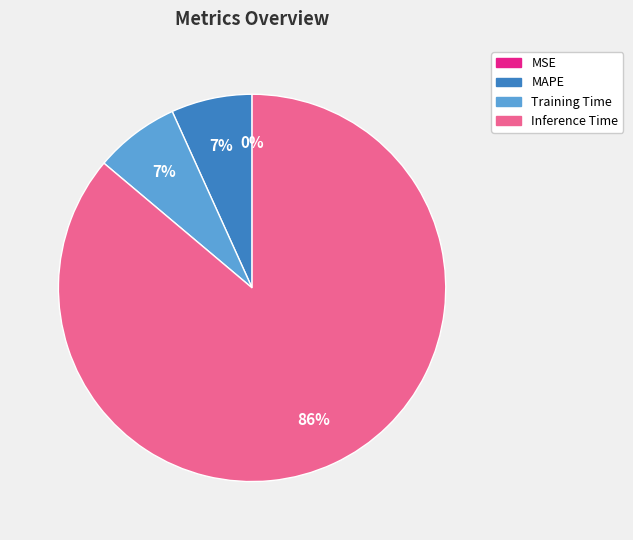

To the nearest percent, what is the average slice percentage?

25%